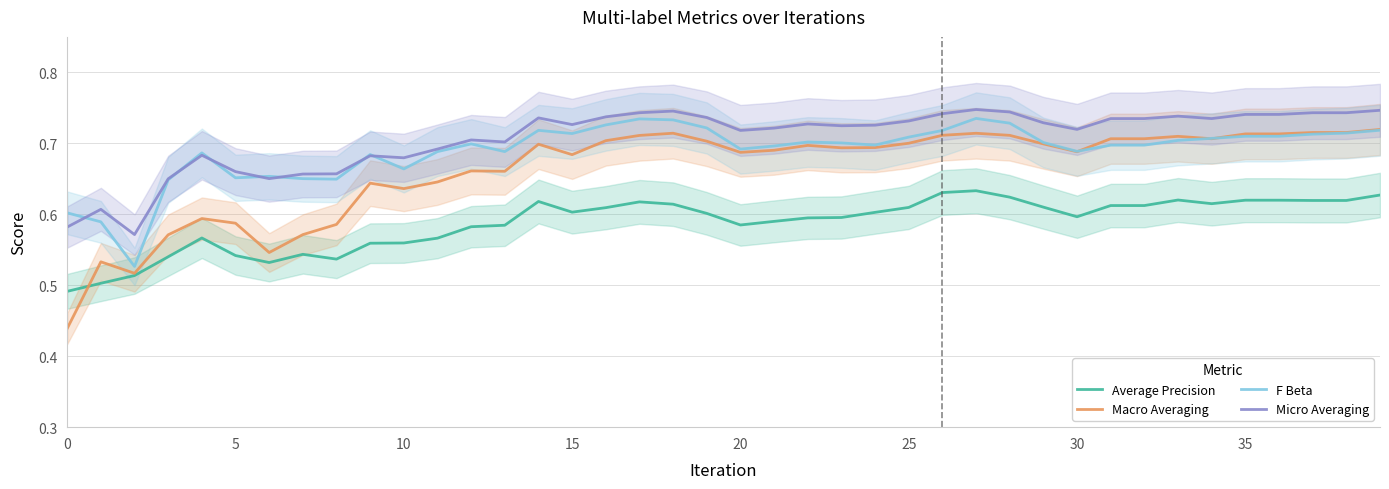

How many interior local peaks does the Average Precision series have?

6